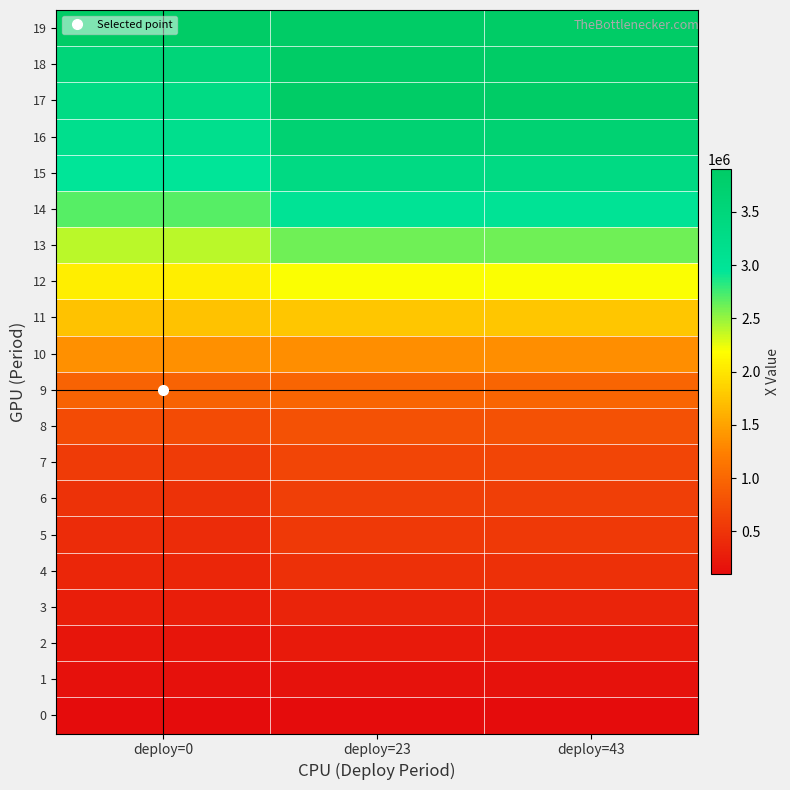

At which category is the sum across all series the highest?

deploy=23